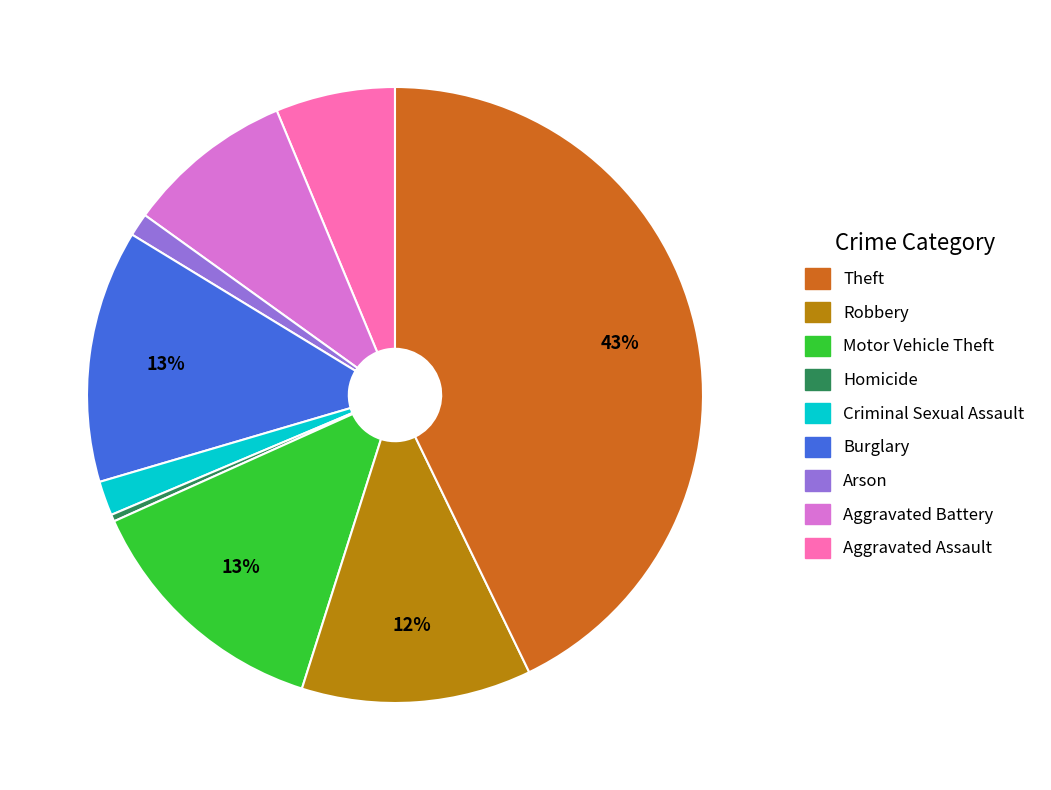

Is there a majority slice in this chart?

No